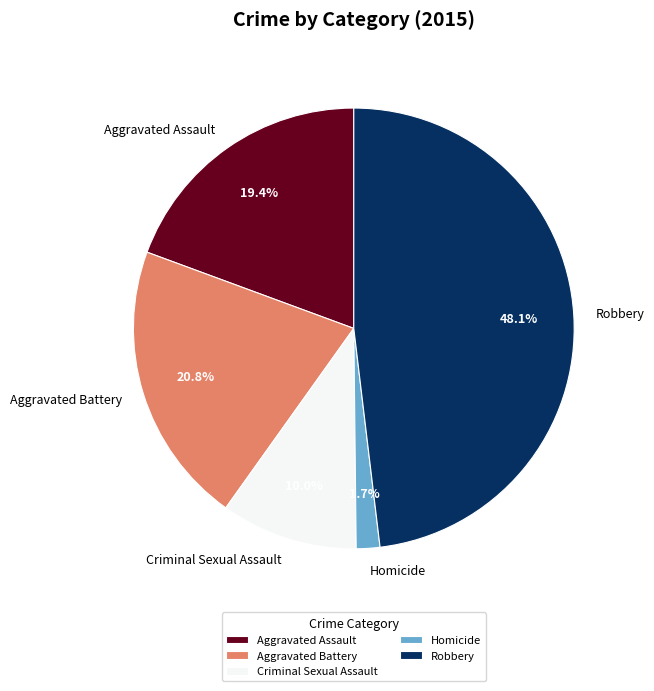

Between Homicide and Aggravated Battery, which is larger?

Aggravated Battery